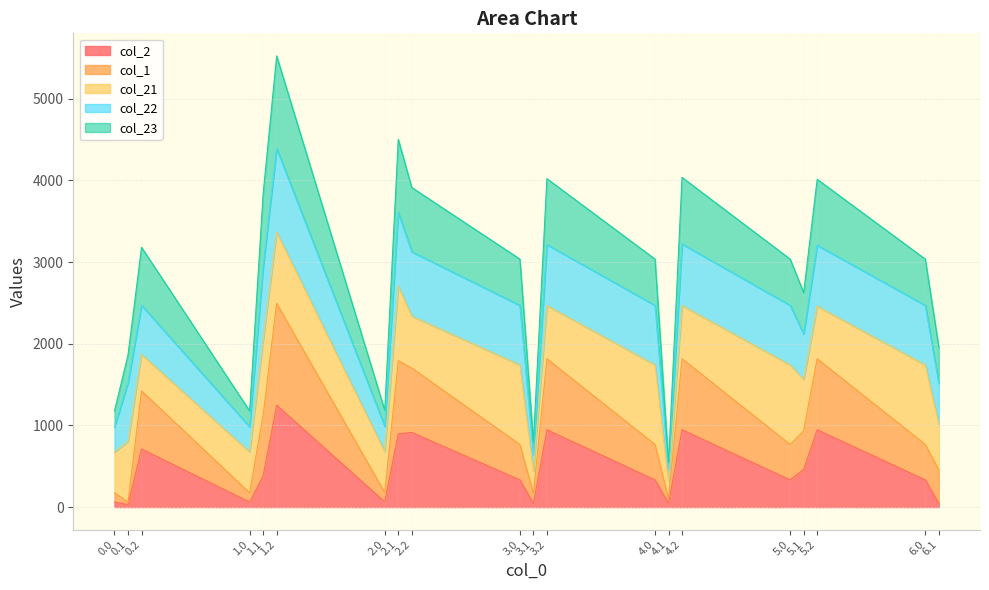

What is the total value across all series at 1.0?

1177.1